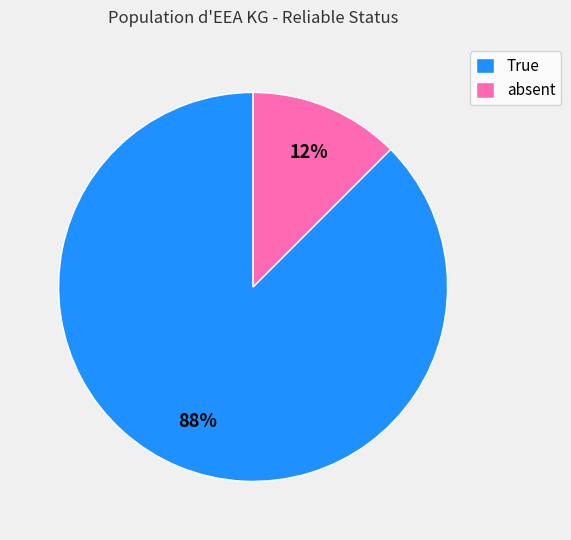

The absent slice represents 12% of the pie. True or false?

True